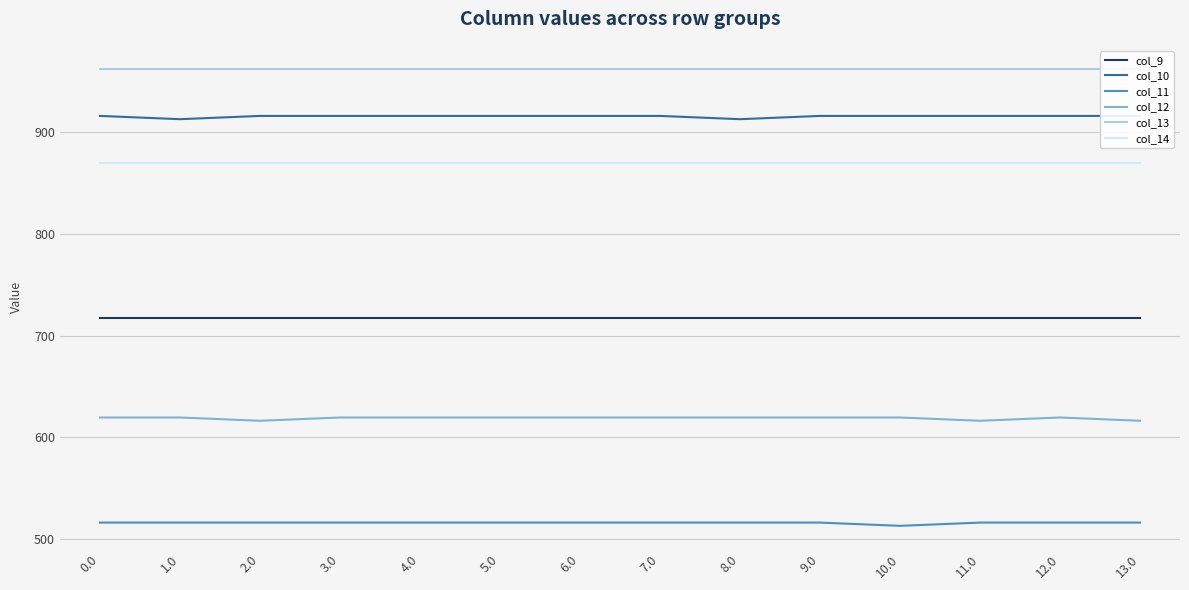

Which has a higher value, 6.0 or 5.0?

6.0